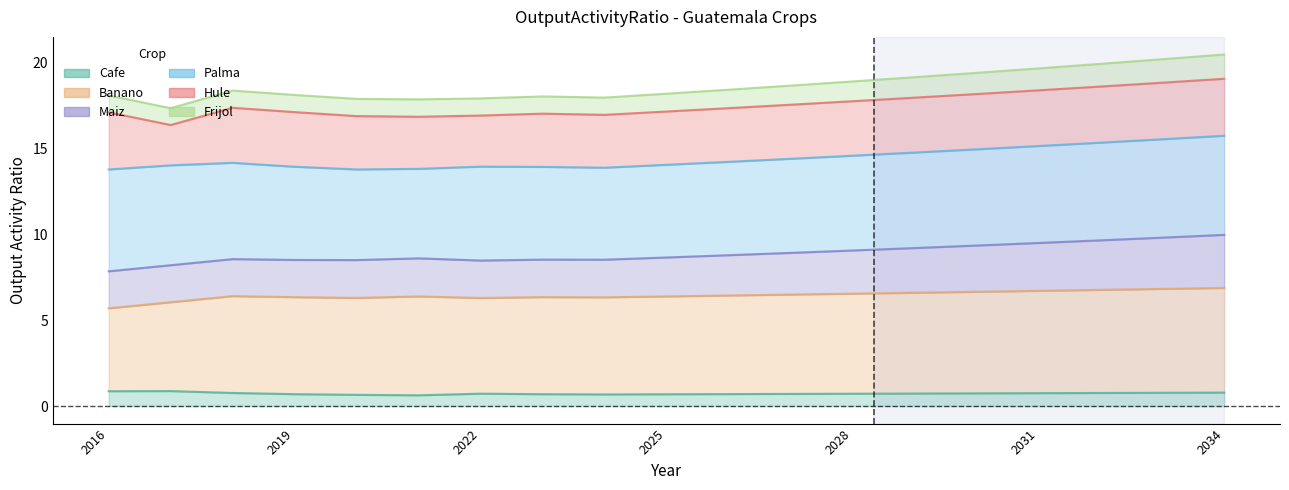

What value does the Cafe series have at 2034?

0.8